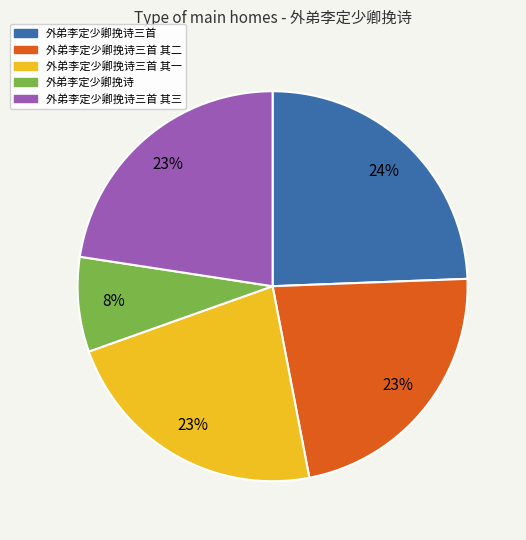

What is the smallest slice in the pie chart?

外弟李定少卿挽诗